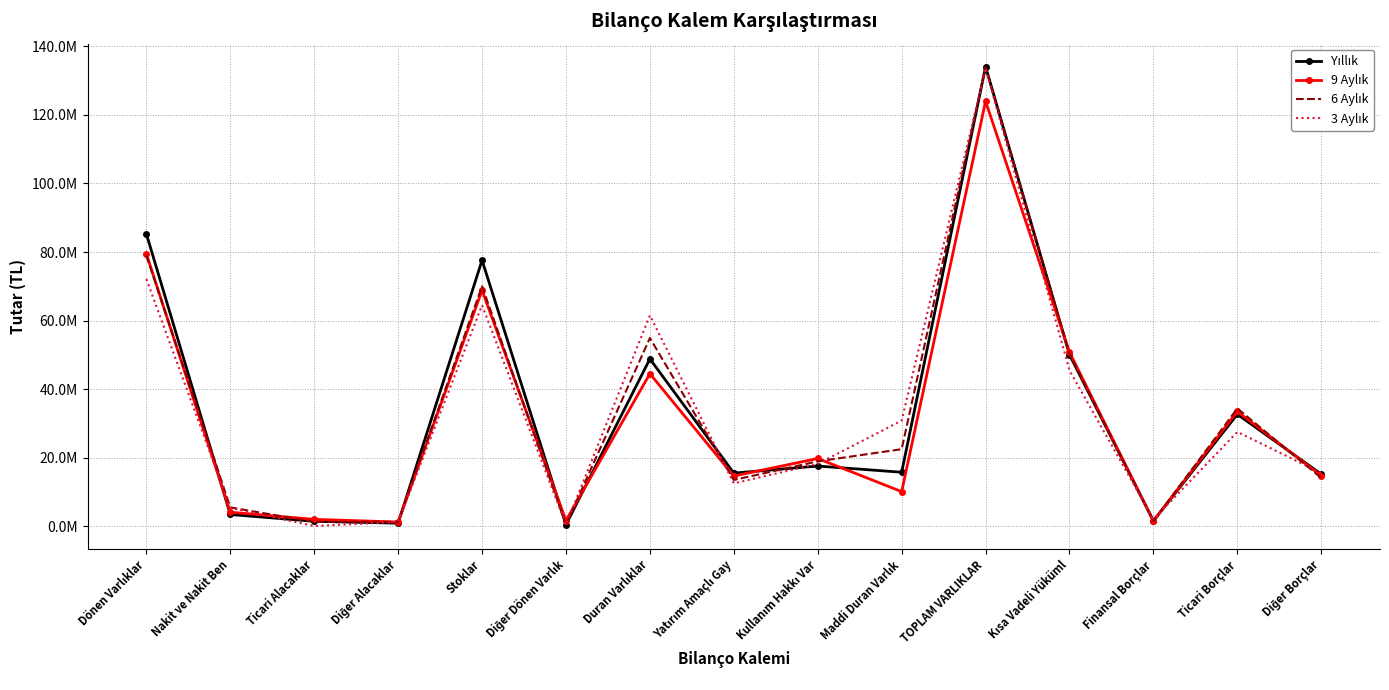

True or false: 6 Aylık has more than 2 points higher than both neighbors.

True